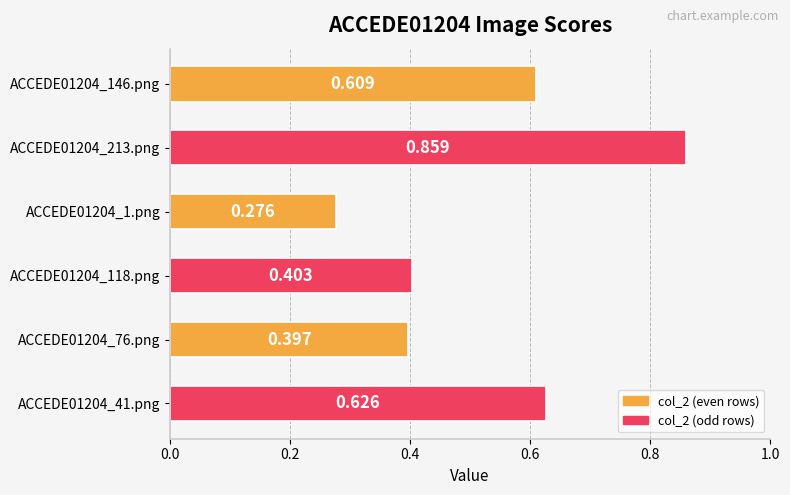

What is the difference between the maximum and minimum values?

0.6